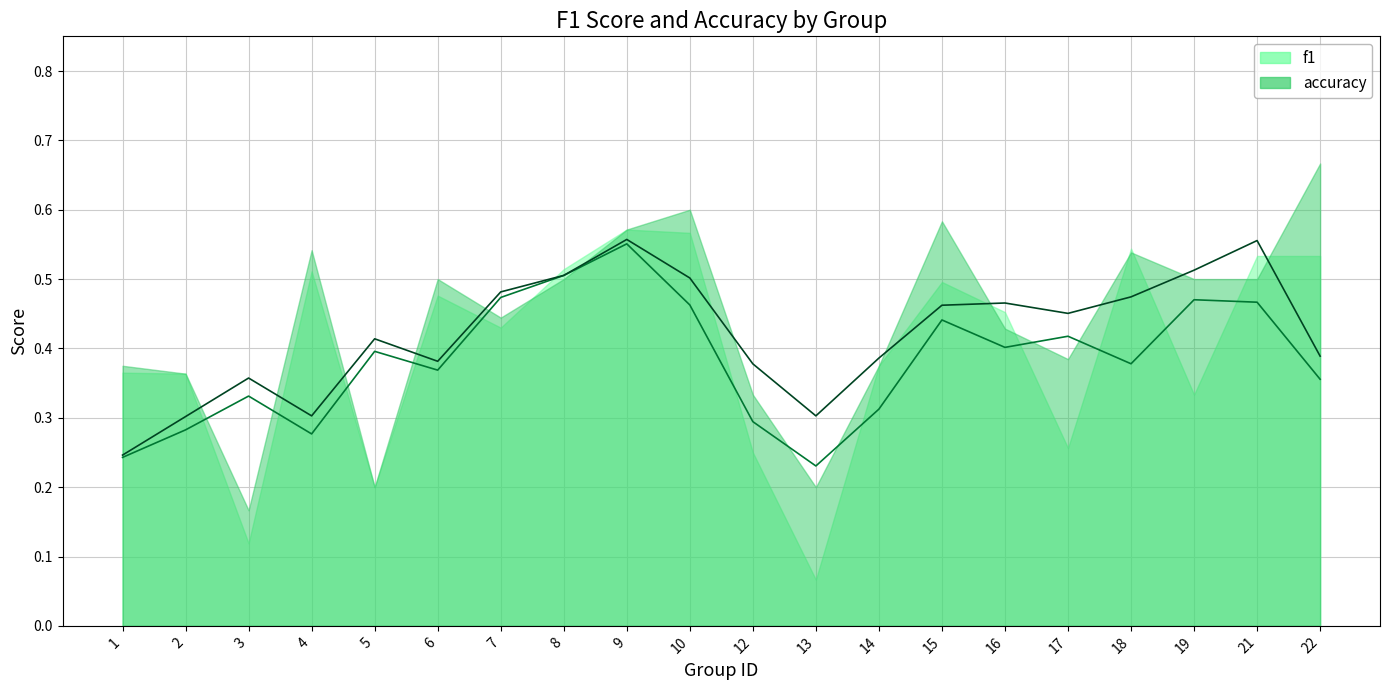

At which label is f1 rolling avg closest to 0?

13